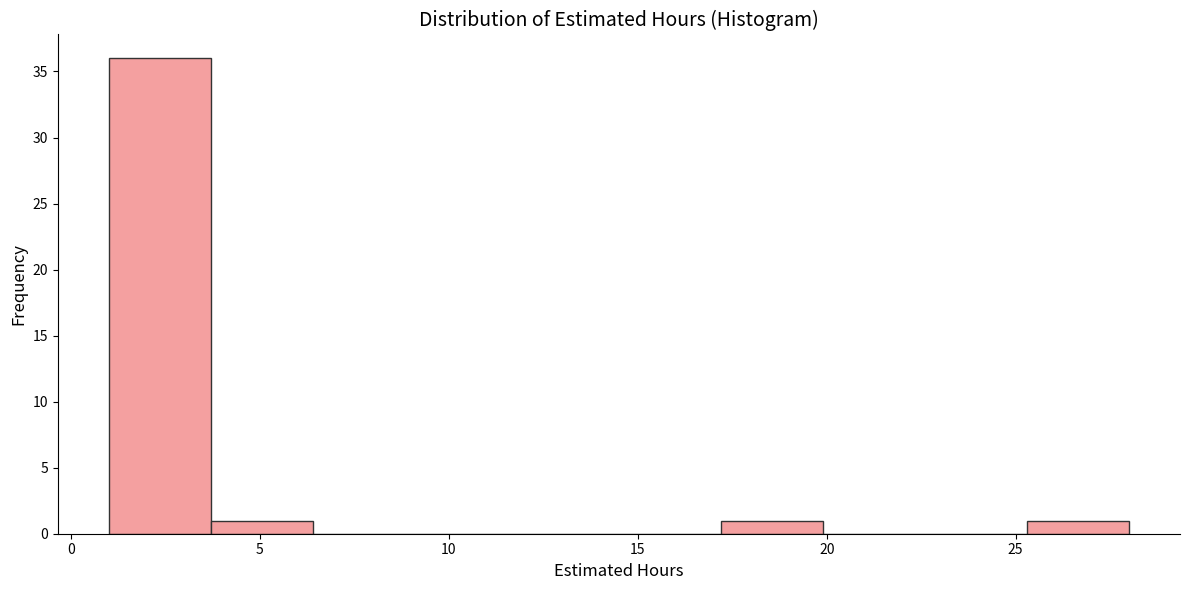

Which range on the x-axis has the tallest bar?

1.0 to 3.7